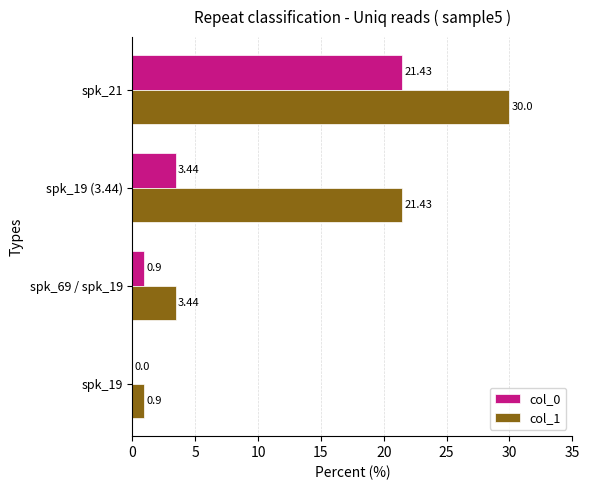

What are all the series names shown in the legend?

col_0, col_1